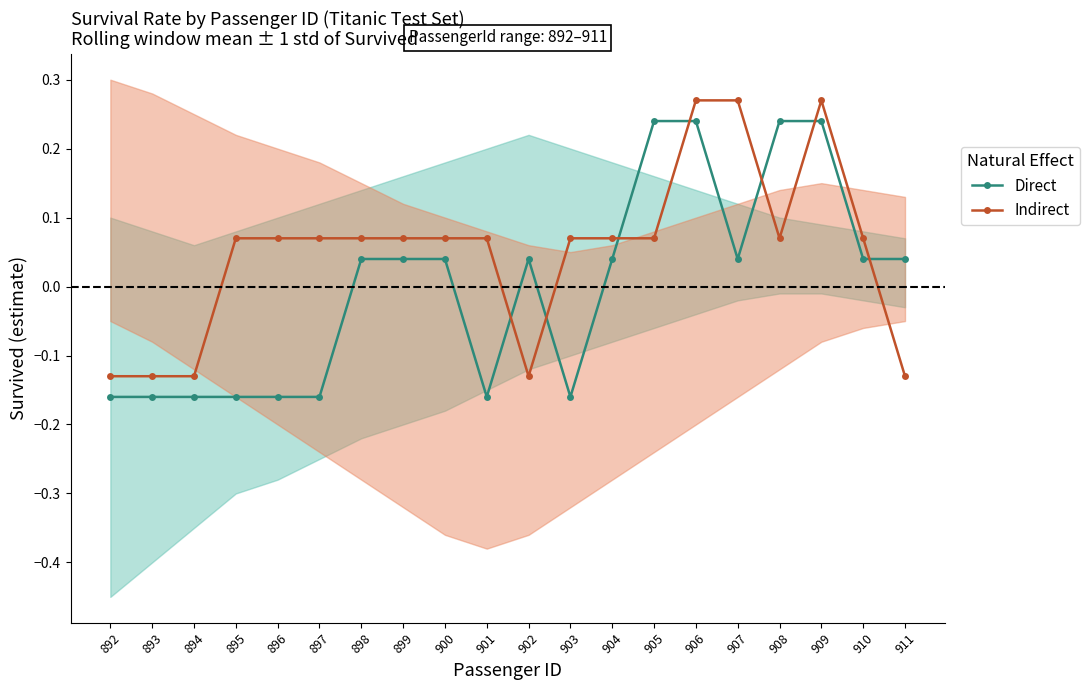

List the series in order of their peak value, highest first.

Indirect, Direct